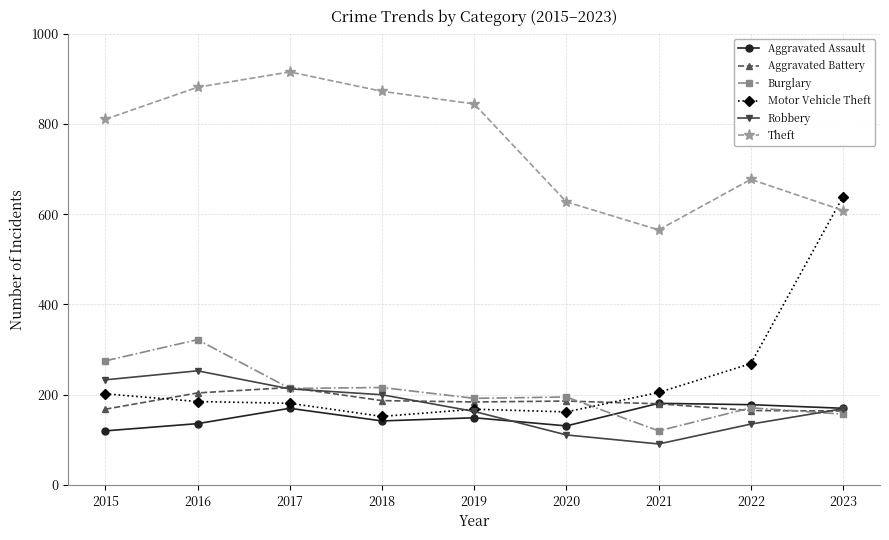

True or false: Aggravated Assault has a value of 181 at 2021.

True